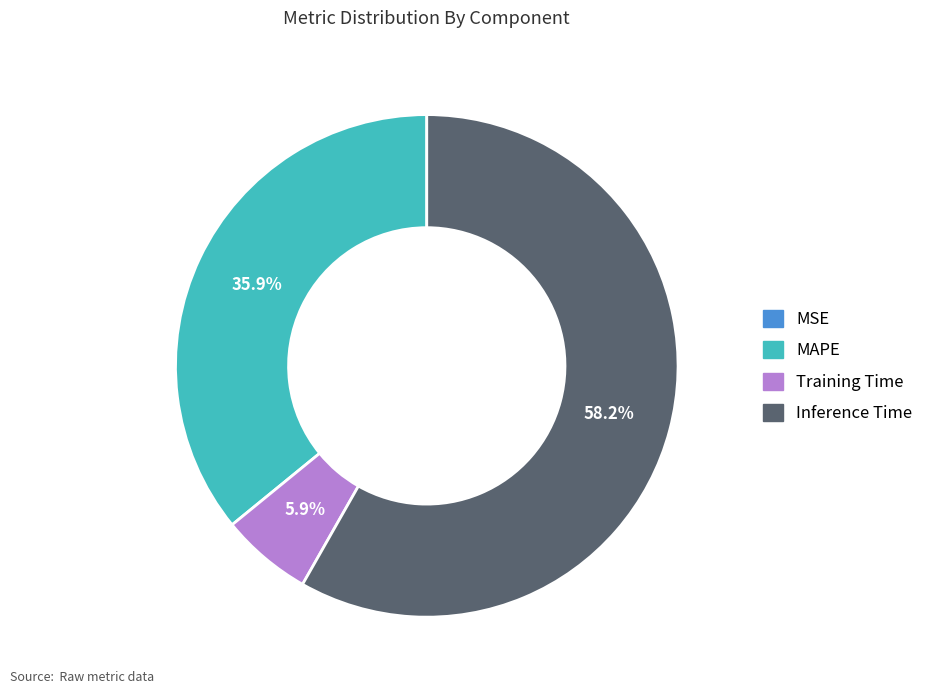

What is the majority slice?

Inference Time